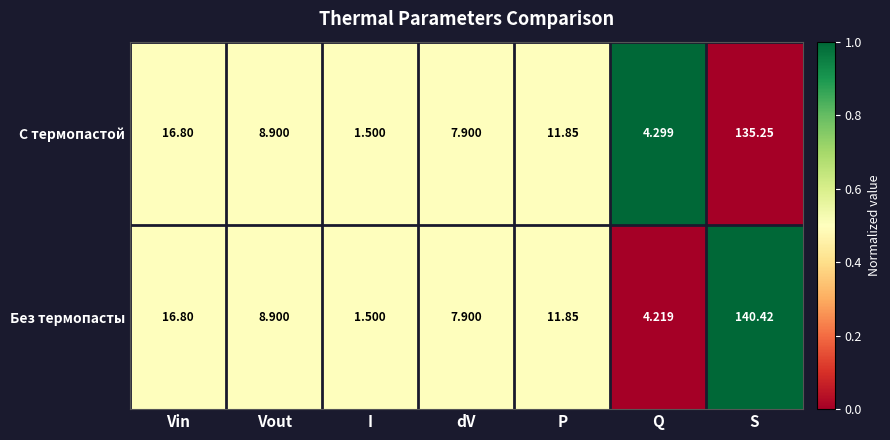

At which label does Без термопасты reach its minimum?

I